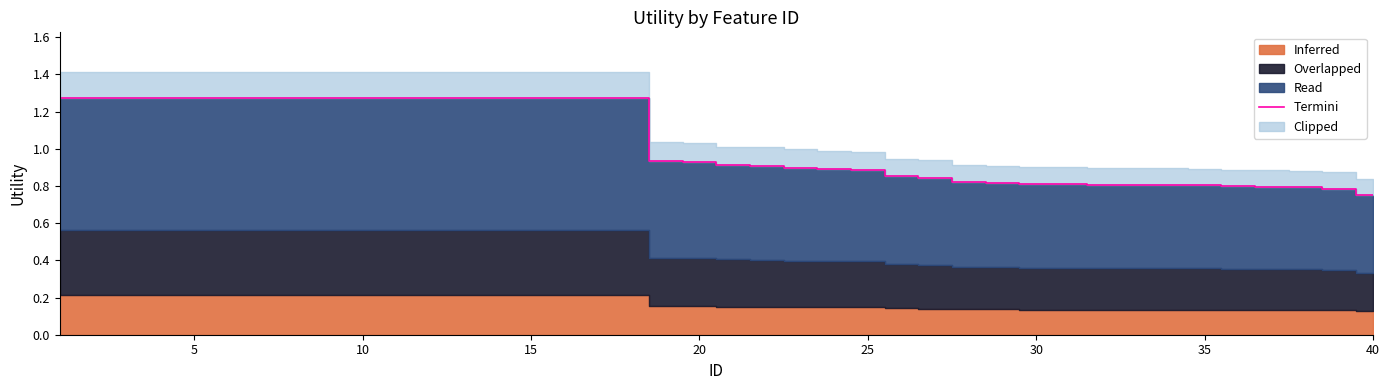

True or false: Termini has a value of 0.5 at 5.

False